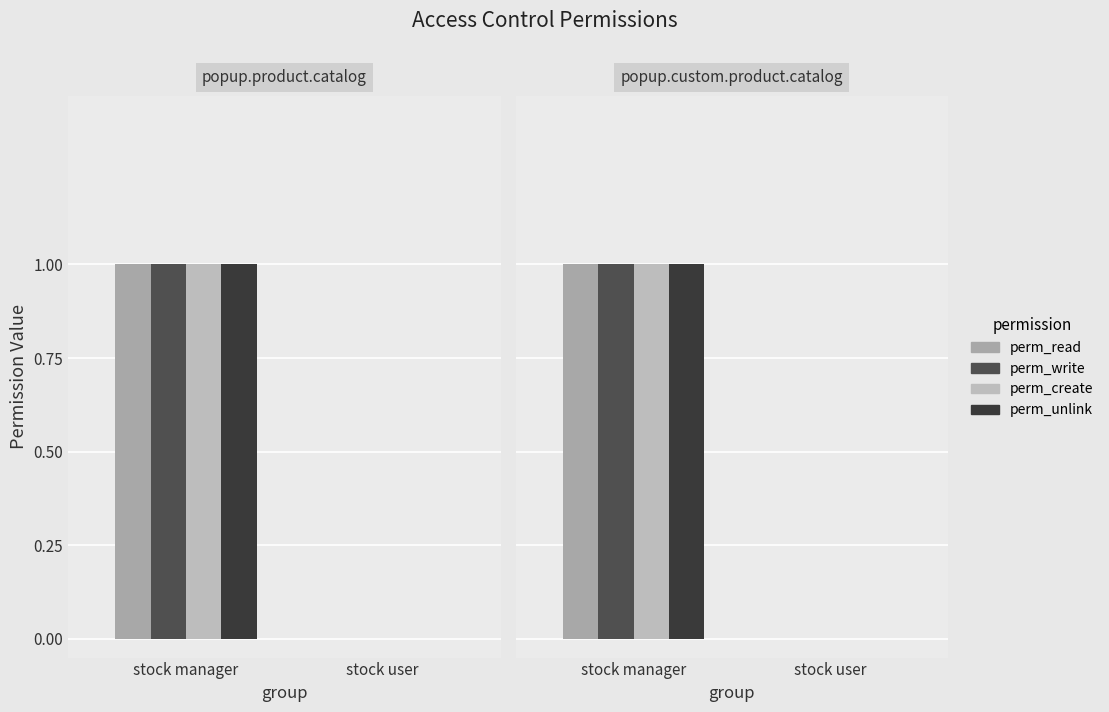

Is it true that perm_create equals 1 at stock manager?

True